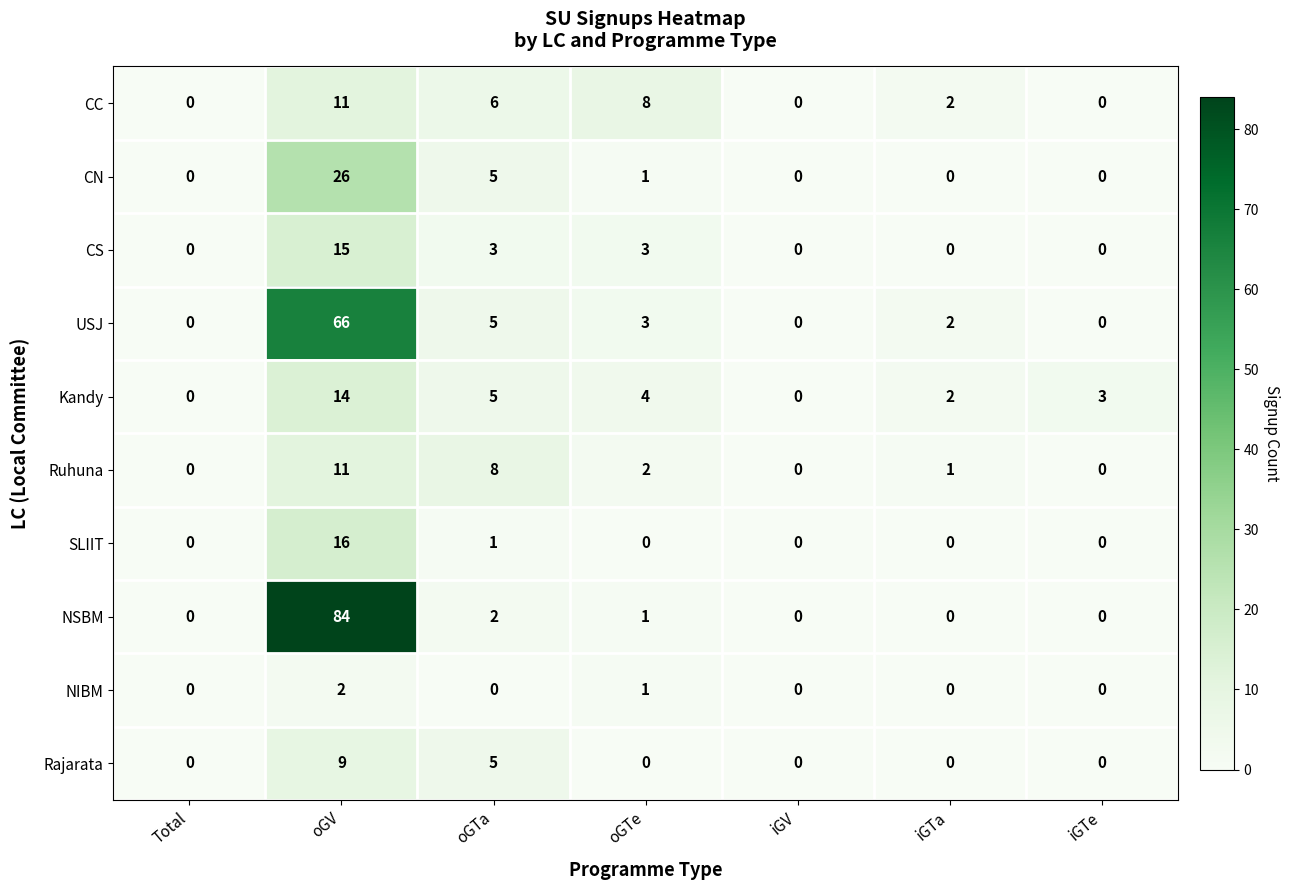

The value of SLIIT at iGTe is 0. True or false?

True